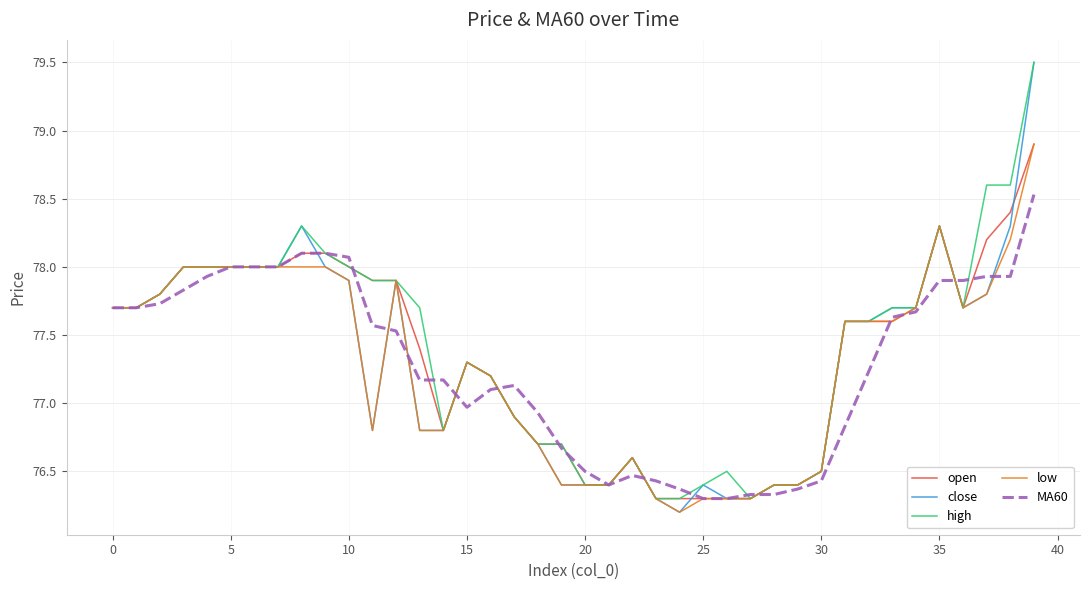

Which series has the widest spread of values?

close